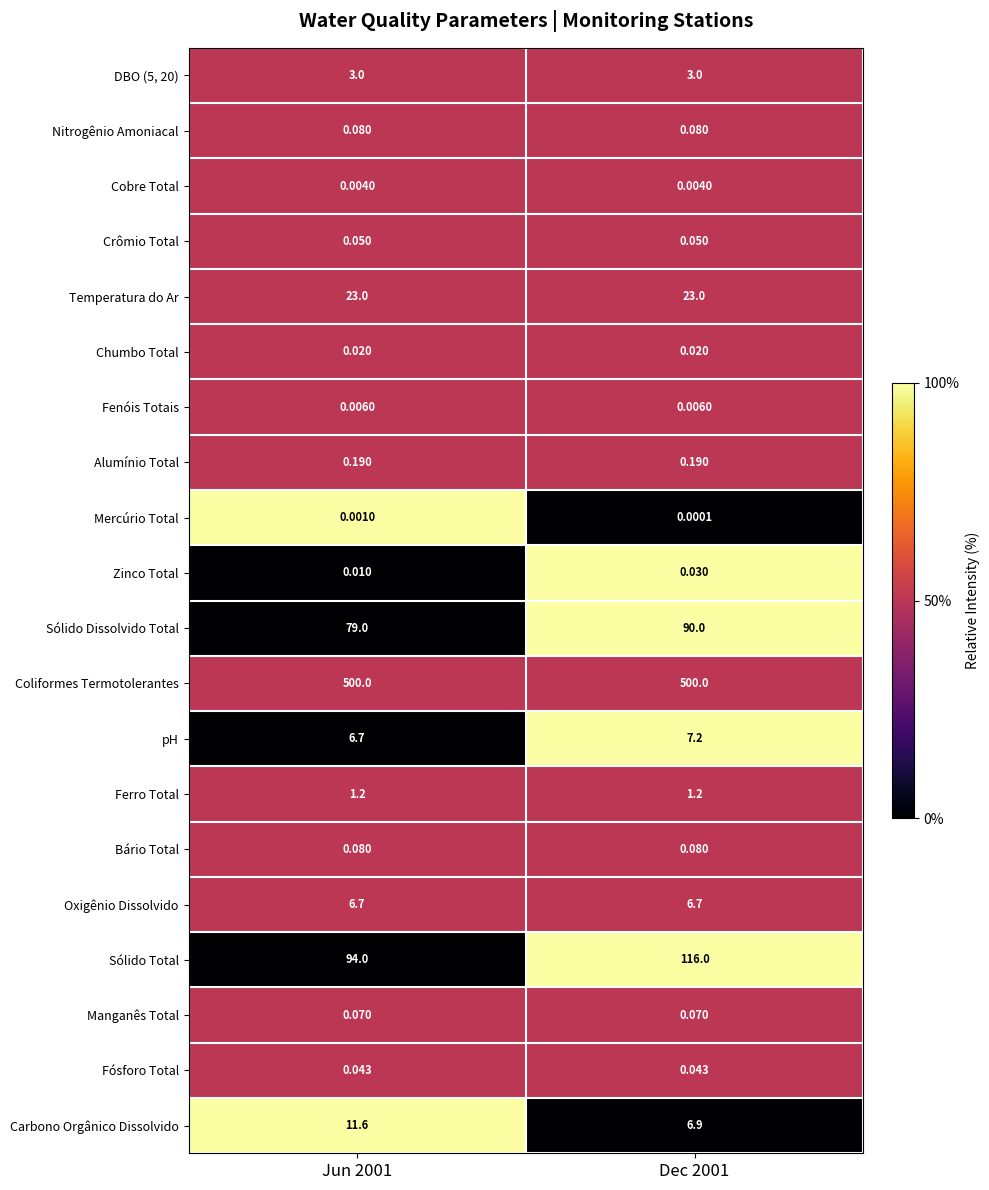

Which series has the largest total across all categories?

Coliformes Termotolerantes